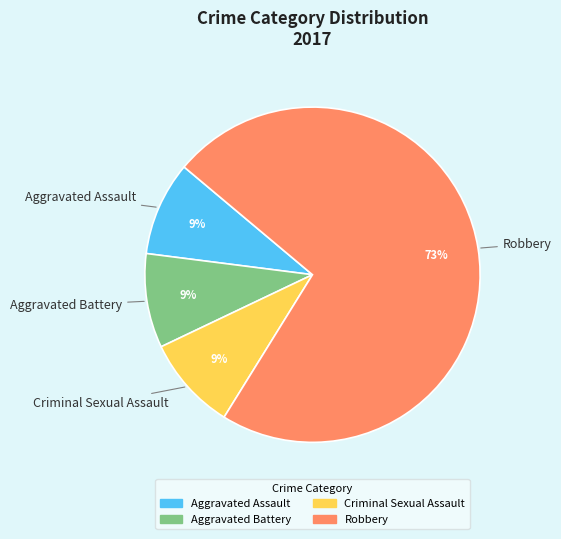

To the nearest percent, what is the average slice percentage?

25%